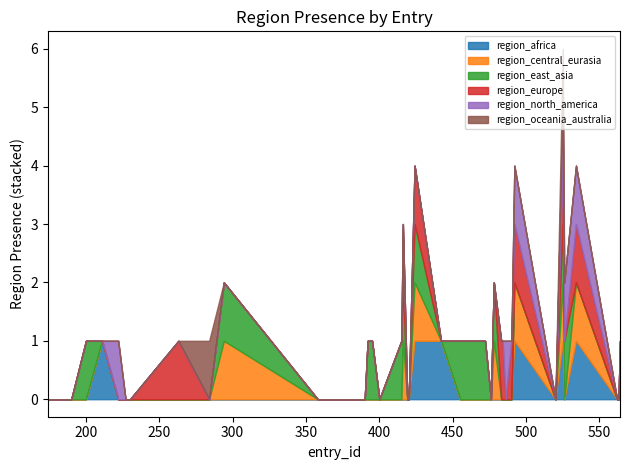

True or false: region_east_asia has a value of -1 at 211.

False